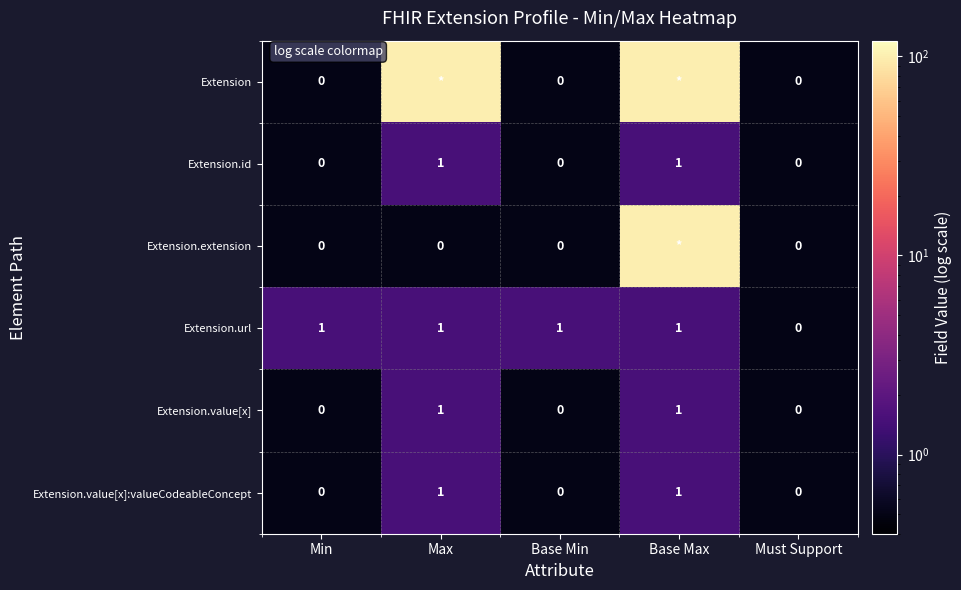

What is the total value across all series at Max?

106.0